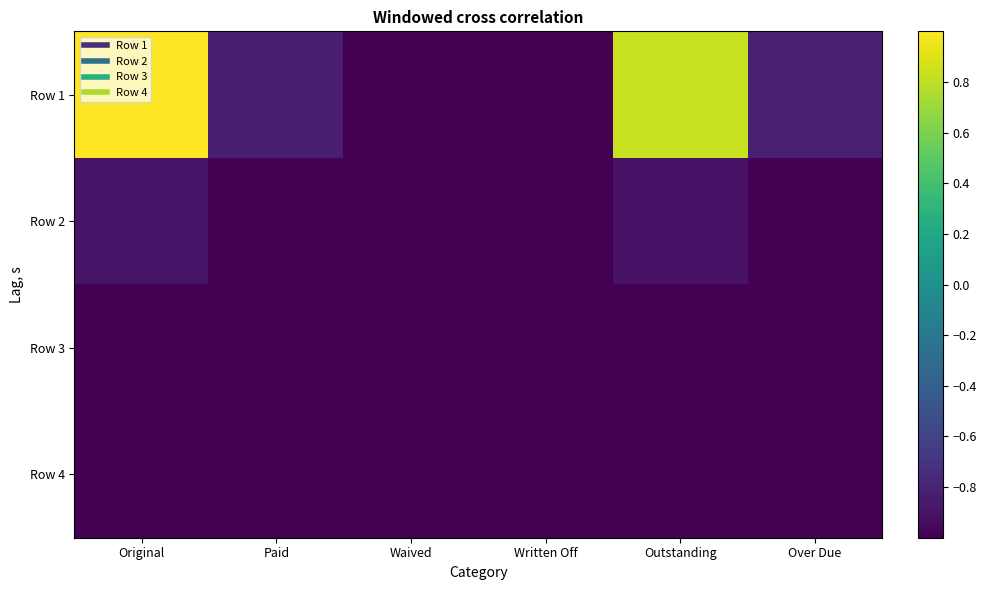

Reading right to left, transcribe all the data shown in this chart.

Row 1: Over Due=-0.8	Outstanding=0.8	Written Off=-1.0	Waived=-1.0	Paid=-0.8	Original=1.0
Row 2: Over Due=-1.0	Outstanding=-0.9	Written Off=-1.0	Waived=-1.0	Paid=-1.0	Original=-0.9
Row 3: Over Due=-1.0	Outstanding=-1.0	Written Off=-1.0	Waived=-1.0	Paid=-1.0	Original=-1.0
Row 4: Over Due=-1.0	Outstanding=-1.0	Written Off=-1.0	Waived=-1.0	Paid=-1.0	Original=-1.0